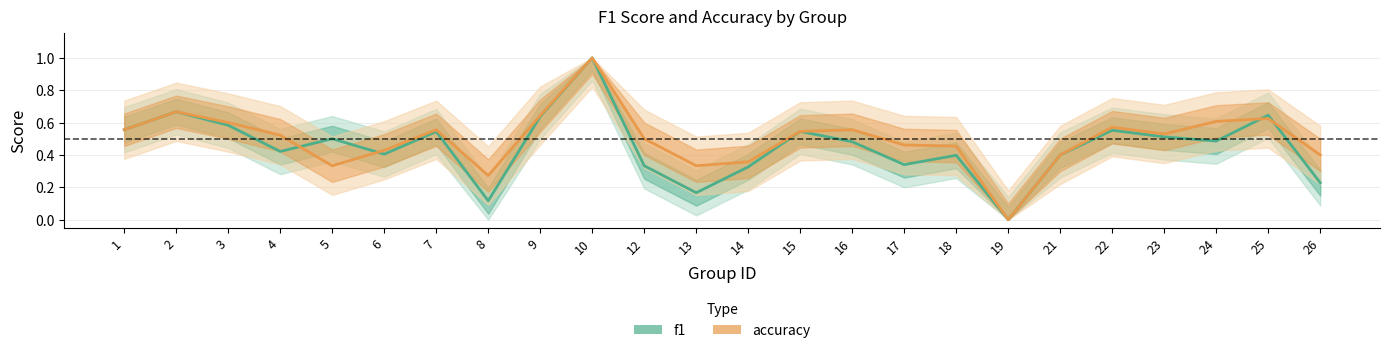

What is the difference between the f1 values at 8 and 15?

0.4